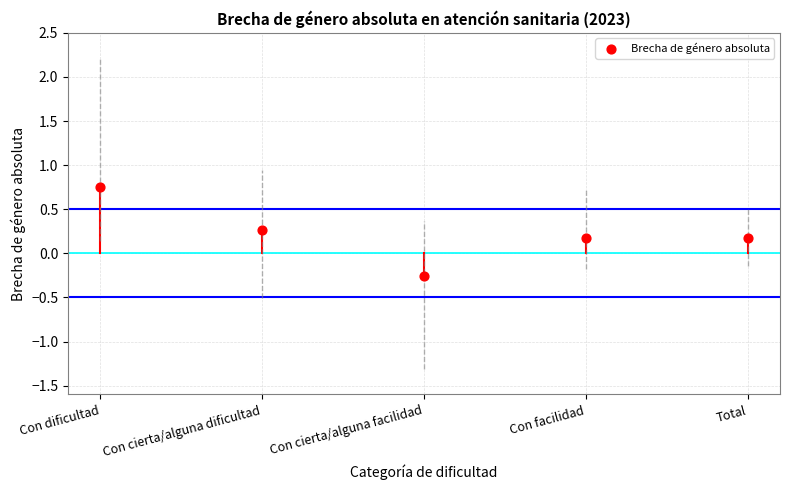

What is the range of Y values (max minus min)?

1.0